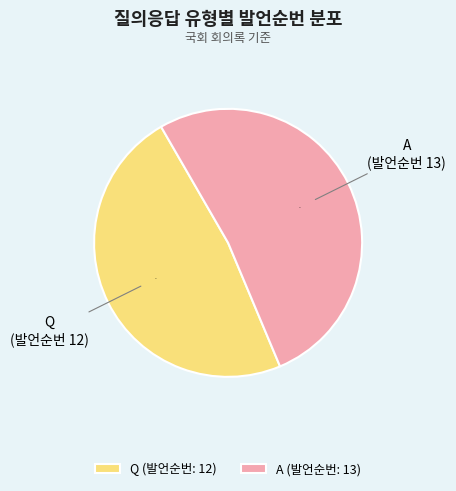

What is the largest slice in the pie chart?

A